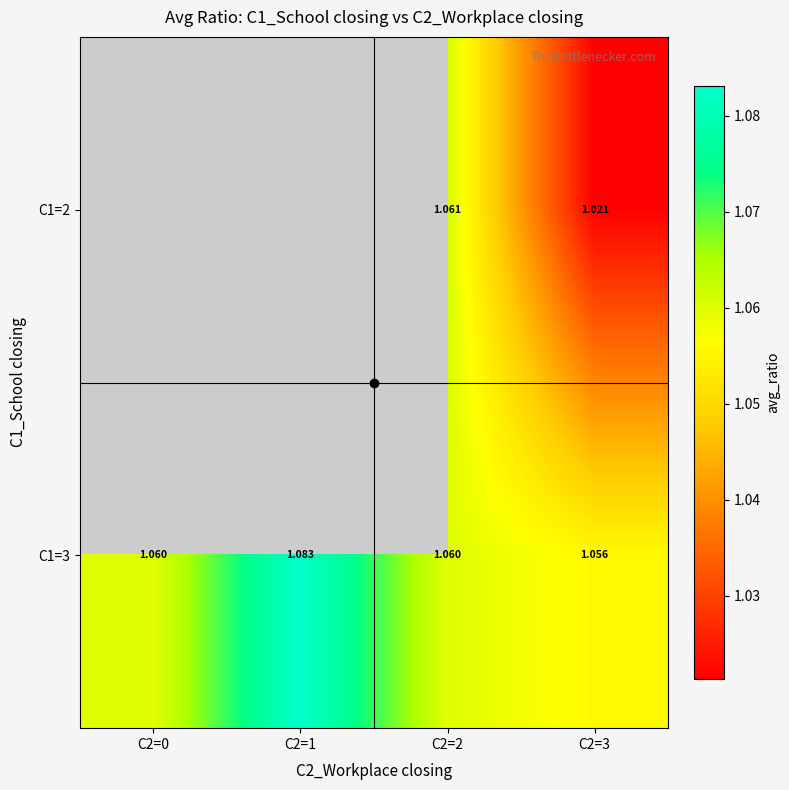

Between C2=0 and C2=3, which series saw the biggest shift?

C1=3